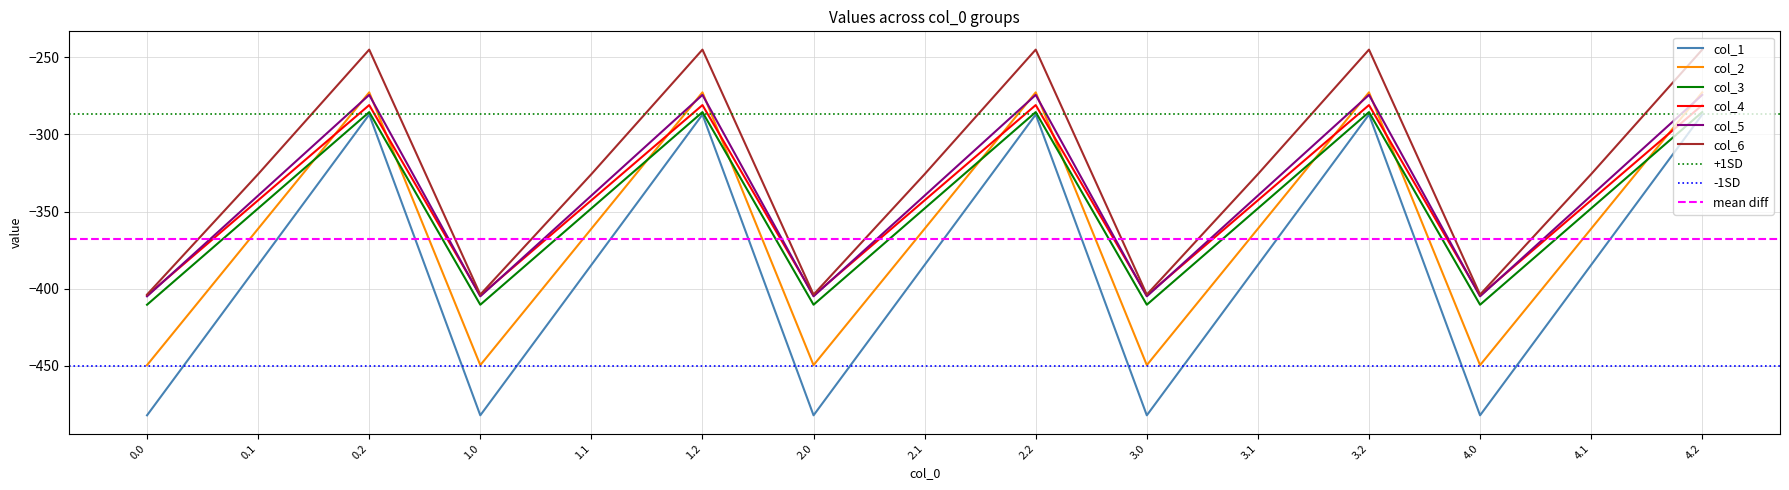

The value of col_1 at 4.2 is -377.1. True or false?

False